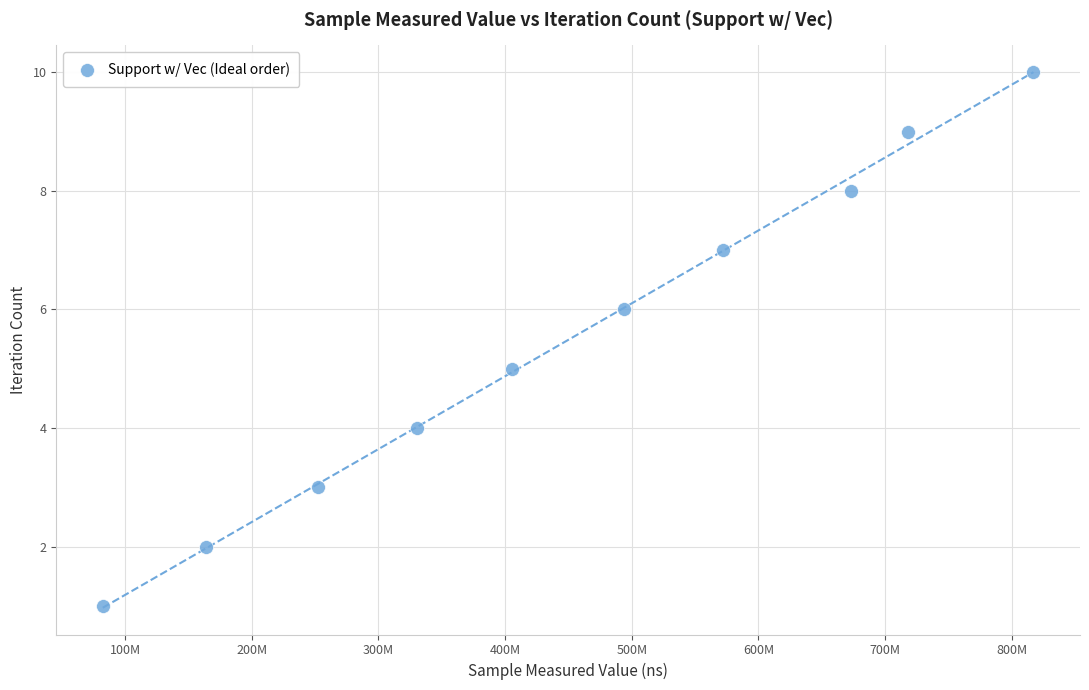

What is the range of Y values (max minus min)?

9